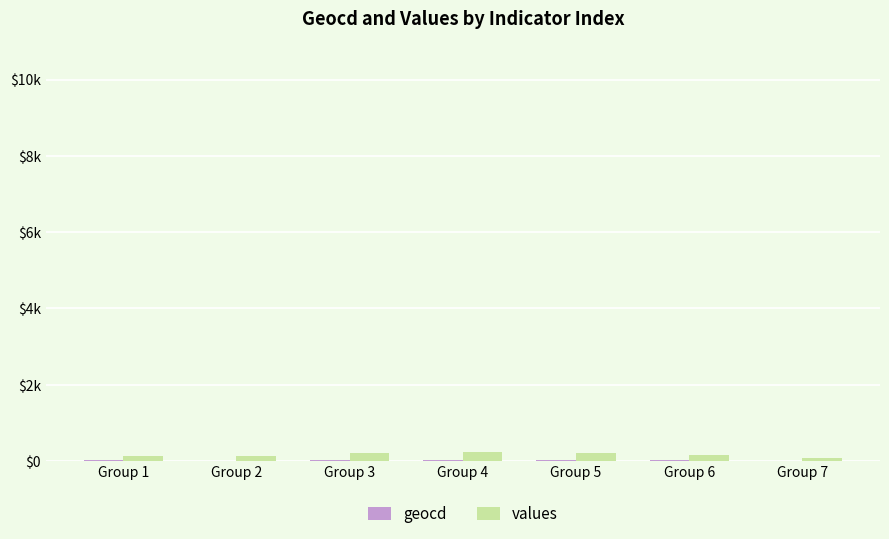

List the series in order of their peak value, lowest first.

geocd, values